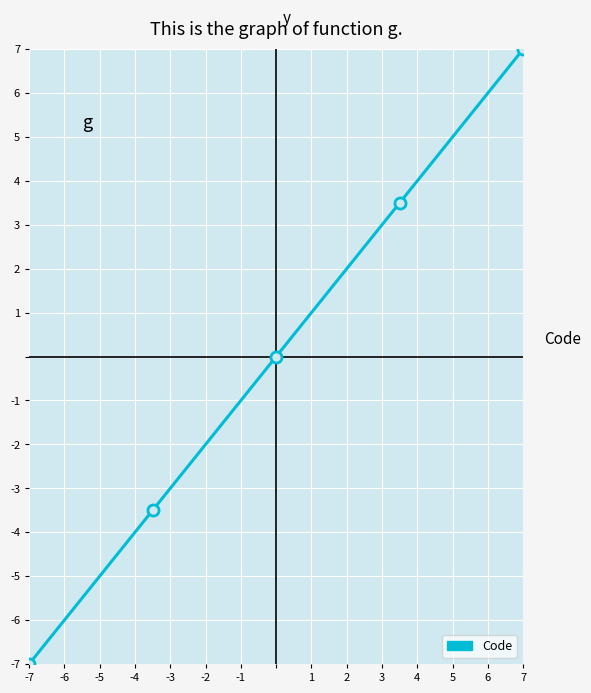

What is the difference between the maximum and minimum values?

14.0